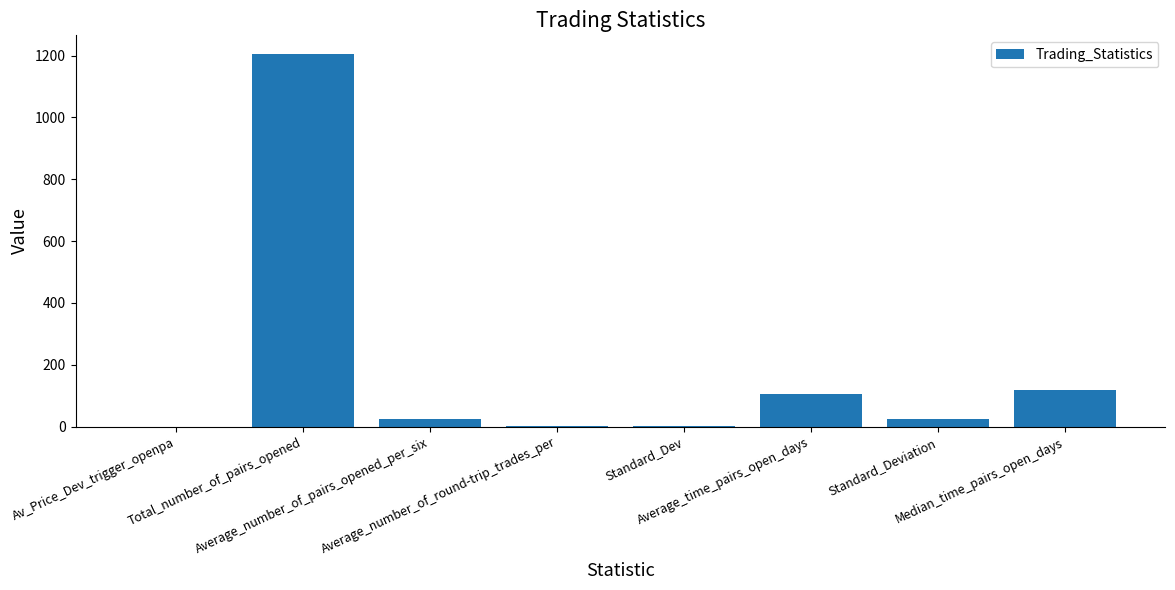

What is the sum of all values?

1478.4